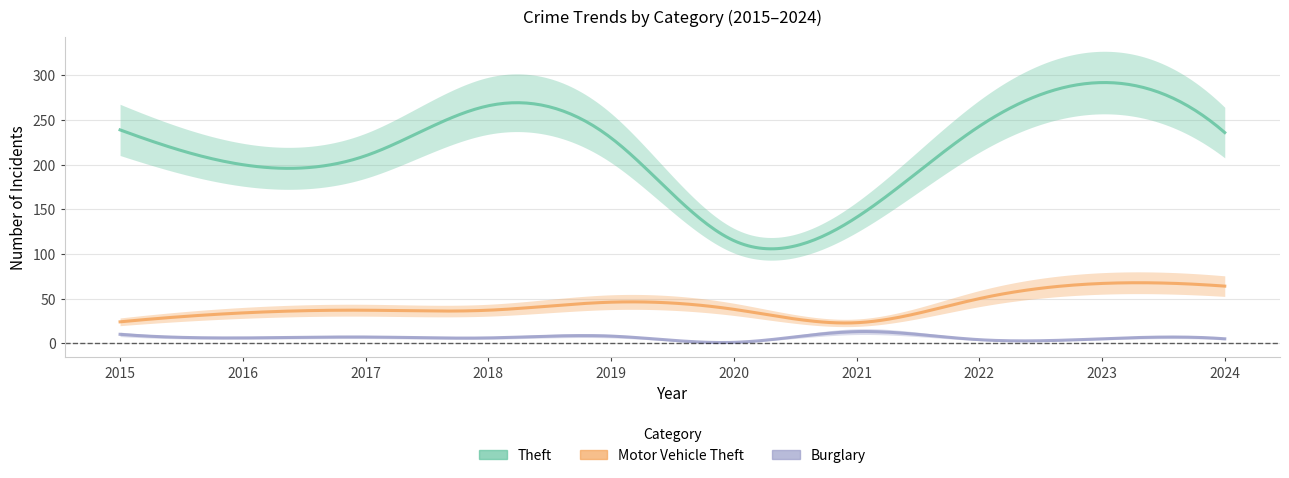

What are all the series names shown in the legend?

Theft, Motor Vehicle Theft, Burglary